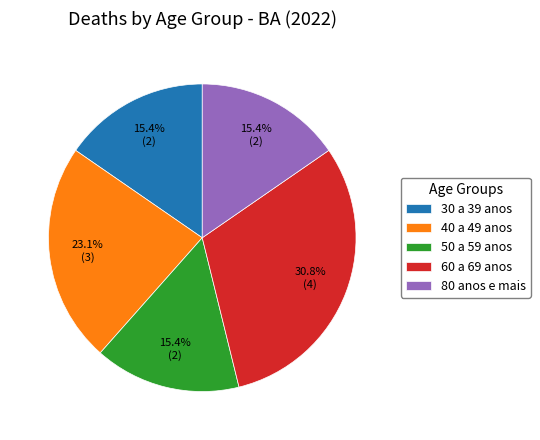

To the nearest percent, what is the average slice percentage?

20%